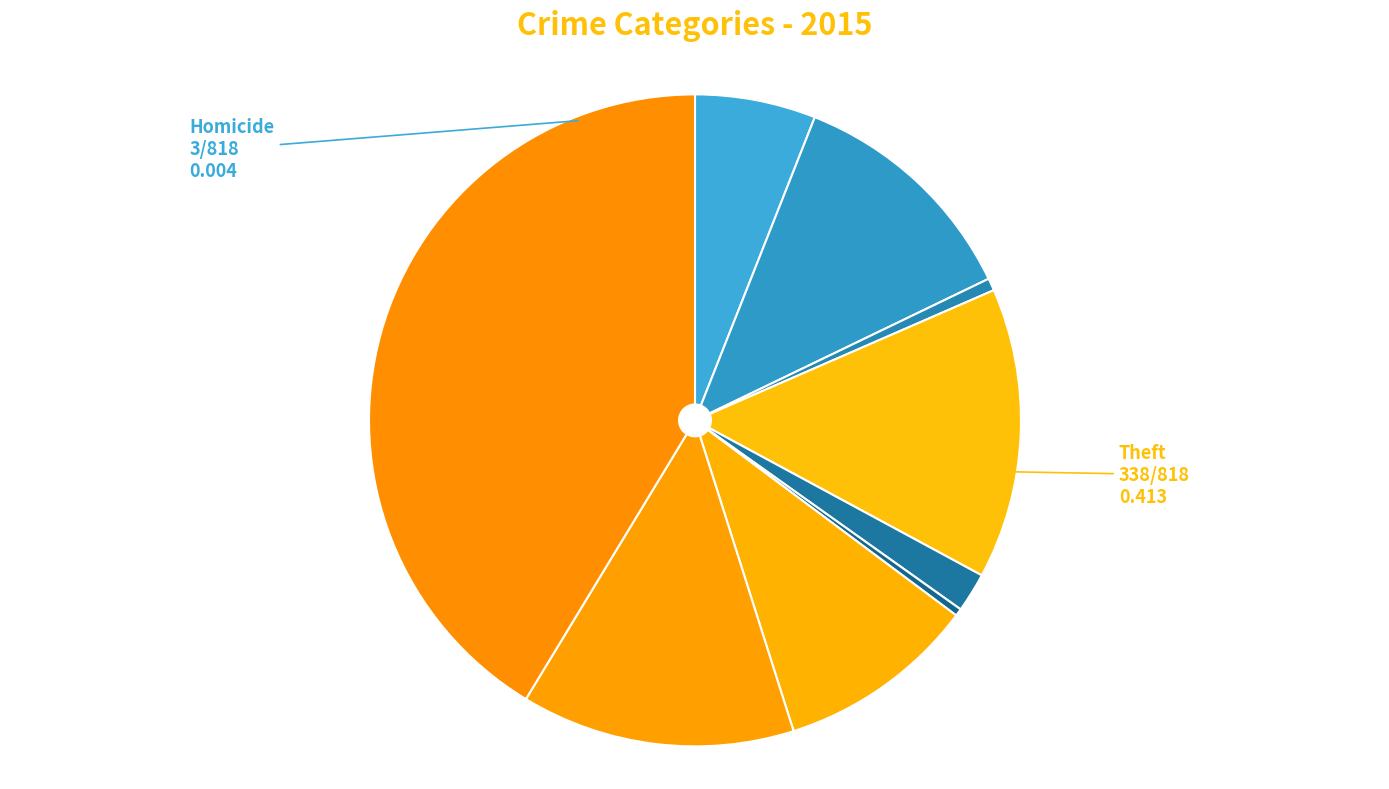

Which slice is the largest?

Theft